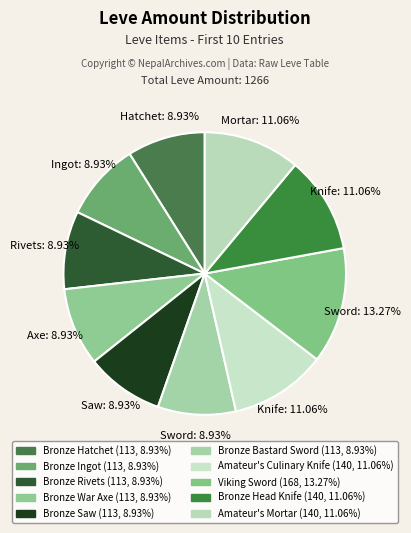

Which slice is the largest?

Viking Sword